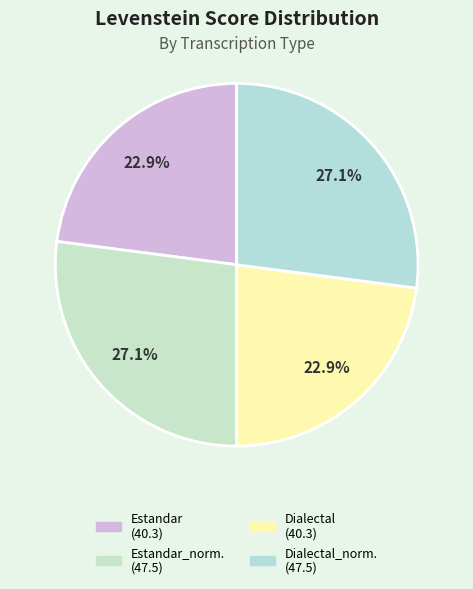

How many slices are in this pie chart?

4